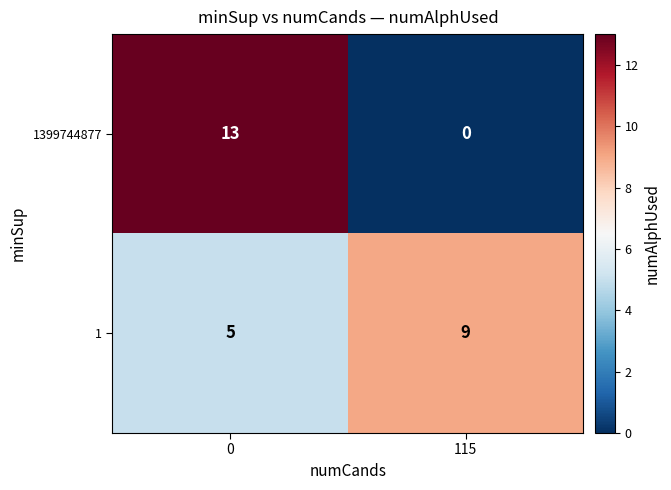

How many series are shown in this chart?

2